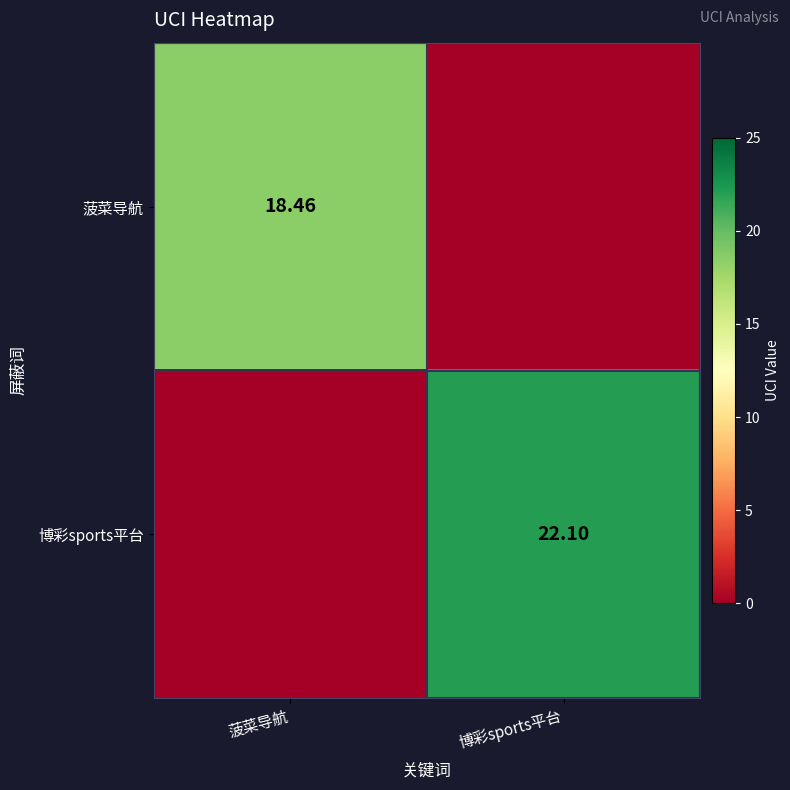

Is the value of 博彩sports平台 at 博彩sports平台 greater than the value of 菠菜导航 at 菠菜导航?

Yes